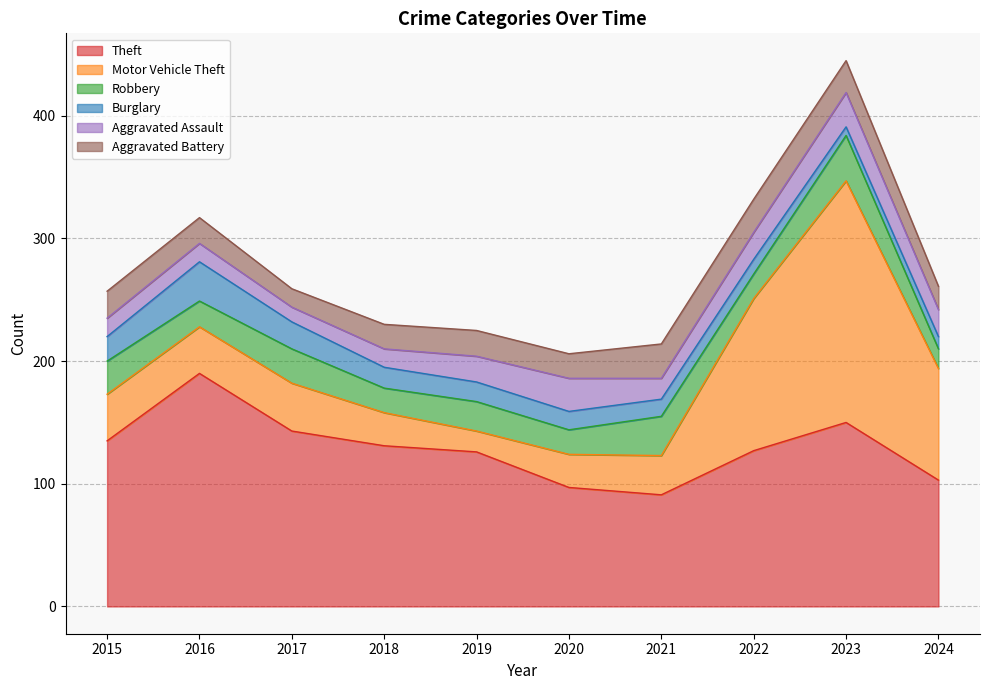

Reading left to right, what are all the values shown in this chart?

Theft: 2015=135	2016=190	2017=143	2018=131	2019=126	2020=97	2021=91	2022=127	2023=150	2024=103
Motor Vehicle Theft: 2015=38	2016=38	2017=39	2018=27	2019=17	2020=27	2021=32	2022=124	2023=197	2024=91
Robbery: 2015=27	2016=21	2017=28	2018=20	2019=24	2020=20	2021=32	2022=20	2023=37	2024=16
Burglary: 2015=20	2016=32	2017=22	2018=17	2019=16	2020=15	2021=14	2022=12	2023=7	2024=10
Aggravated Assault: 2015=15	2016=15	2017=12	2018=15	2019=21	2020=27	2021=17	2022=22	2023=28	2024=22
Aggravated Battery: 2015=22	2016=21	2017=15	2018=20	2019=21	2020=20	2021=28	2022=27	2023=26	2024=19